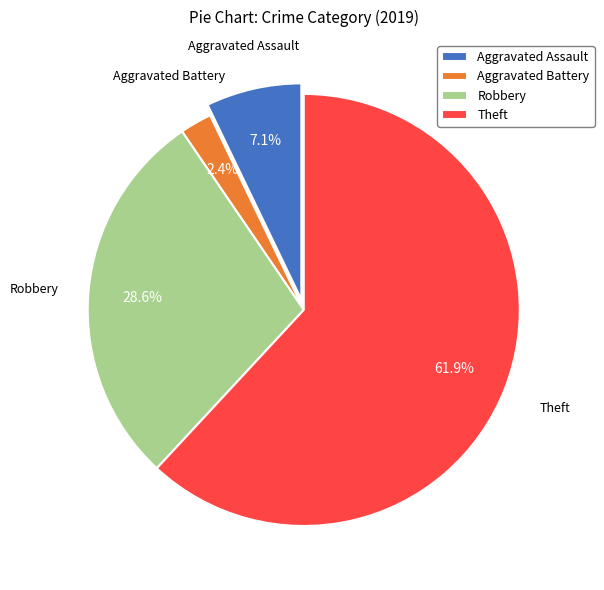

To the nearest percent, what is the difference between the largest and smallest slice percentages?

60%